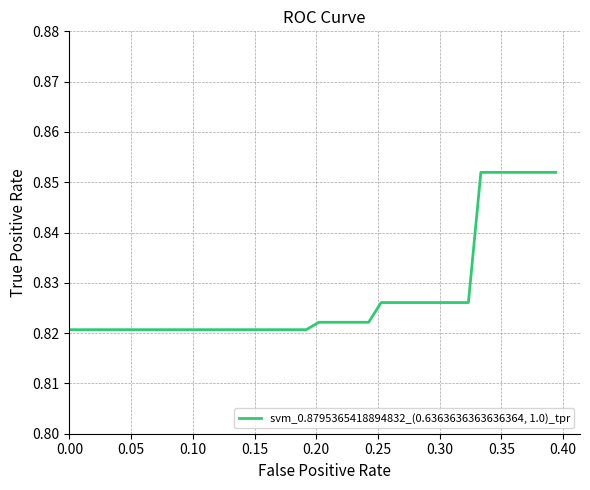

Does the chart display data point markers on the line(s)?

No